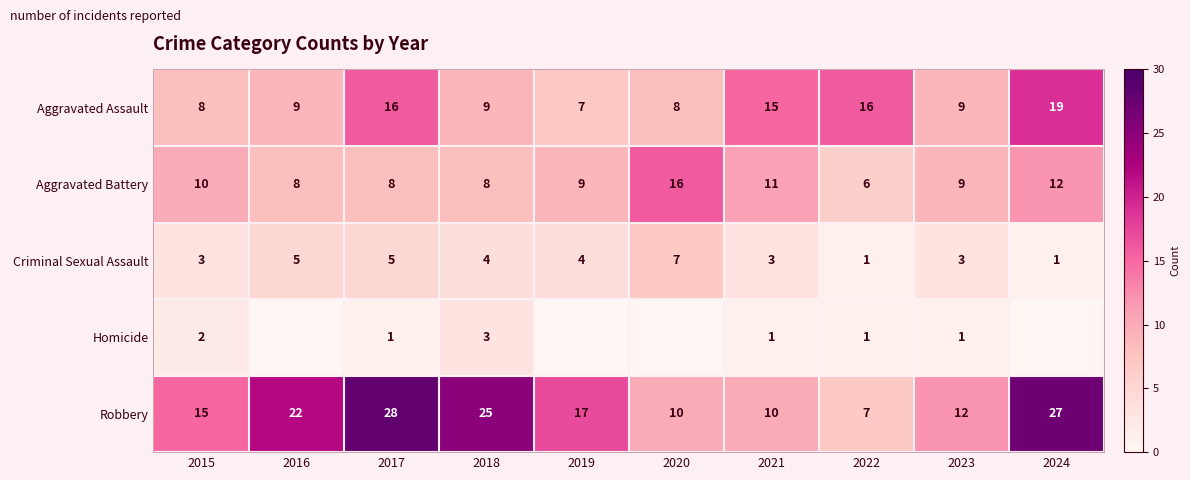

What value does the Aggravated Battery series have at 2024?

12